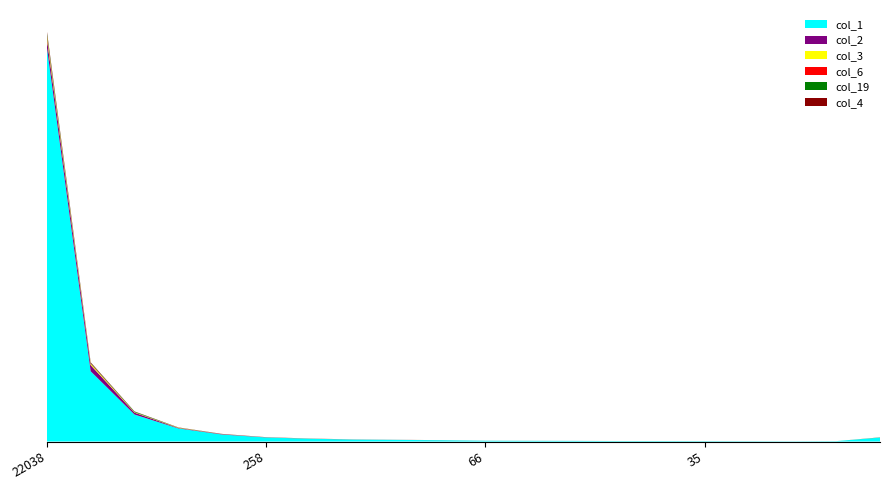

Reading left to right, extract all data points from this chart.

col_1: 22038=102249	2207=18203	2409=6993	536=3388	697=1807	258=1052	167=727	109=504	104=424	74=329	66=198	55=176	61=158	45=119	32=116	35=99	23=78	24=62	24=98	1133=1023
col_2: 22038=2278	2207=1604	2409=485	536=124	697=97	258=38	167=21	109=21	104=13	74=14	66=6	55=4	61=8	45=2	32=1	35=4	23=6	24=2	24=0	1133=17
col_3: 22038=707	2207=323	2409=97	536=69	697=21	258=11	167=12	109=6	104=4	74=4	66=1	55=1	61=0	45=4	32=0	35=0	23=2	24=0	24=1	1133=7
col_6: 22038=311	2207=104	2409=24	536=12	697=14	258=9	167=7	109=5	104=3	74=4	66=4	55=3	61=0	45=1	32=1	35=3	23=0	24=1	24=2	1133=4
col_19: 22038=544	2207=136	2409=155	536=35	697=17	258=8	167=8	109=5	104=5	74=5	66=4	55=3	61=2	45=4	32=4	35=5	23=3	24=1	24=0	1133=28
col_4: 22038=380	2207=156	2409=49	536=29	697=18	258=15	167=6	109=5	104=2	74=2	66=2	55=3	61=0	45=0	32=1	35=0	23=0	24=0	24=1	1133=5